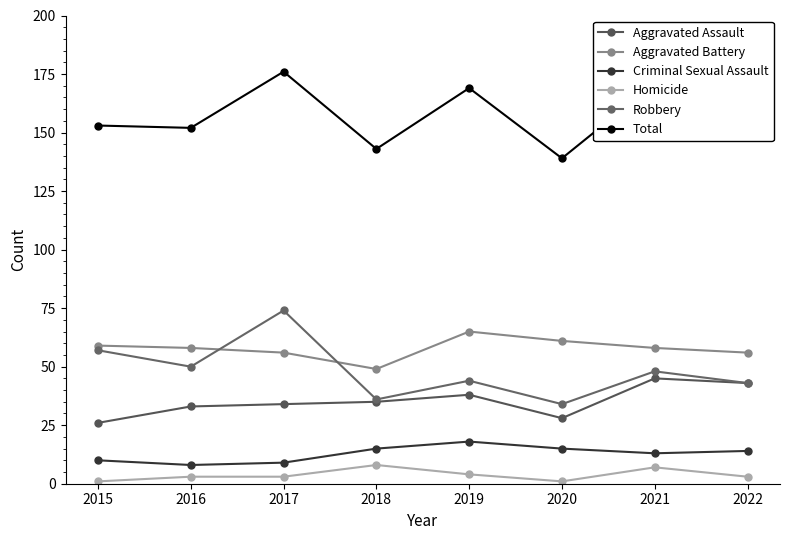

What is the minimum value shown in the chart?

1